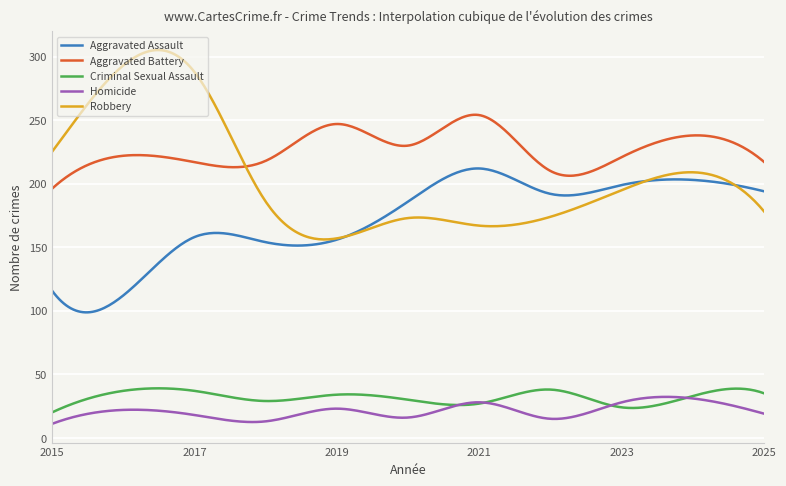

Rank the series by their maximum value, from lowest to highest.

Homicide, Criminal Sexual Assault, Aggravated Assault, Aggravated Battery, Robbery